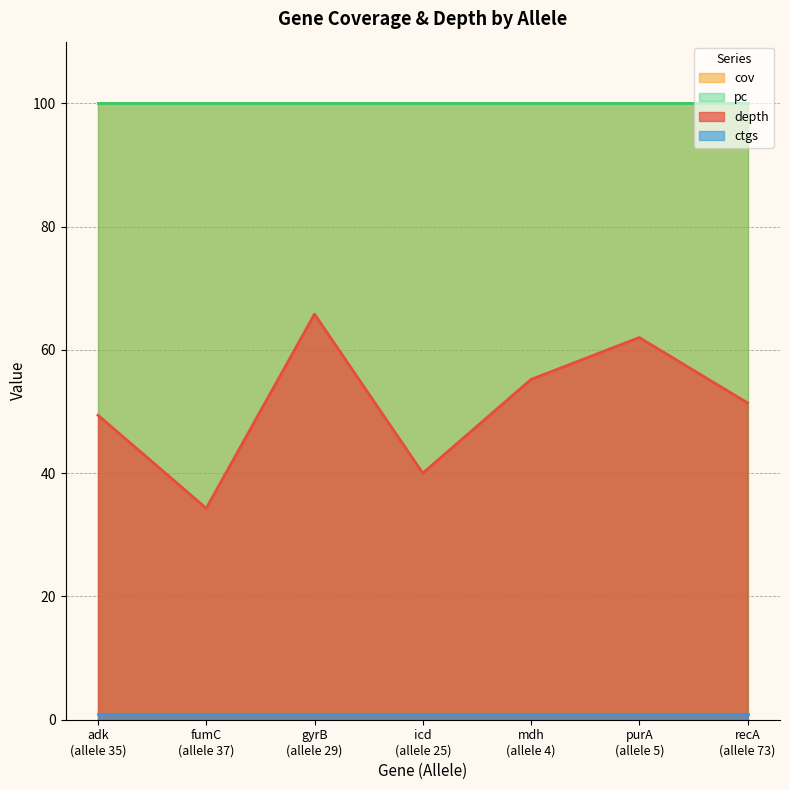

Does the chart have visible grid lines?

Yes